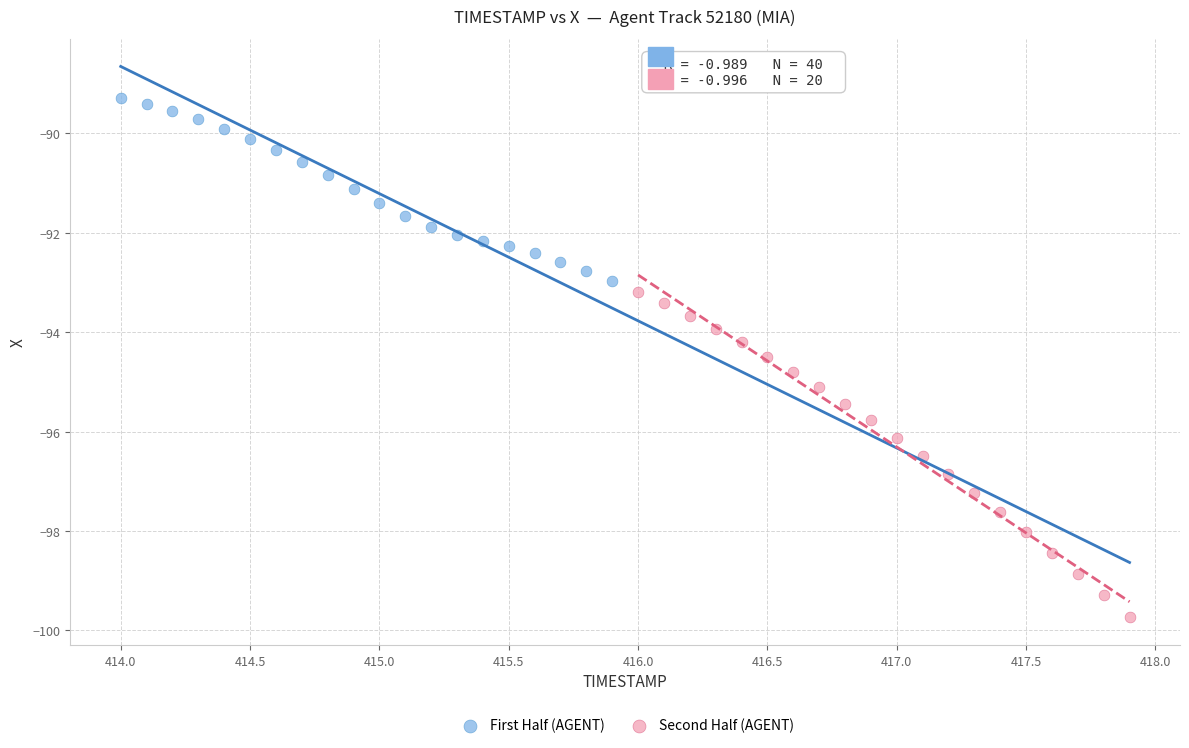

Which series has the widest spread of Y values?

Second Half (AGENT)